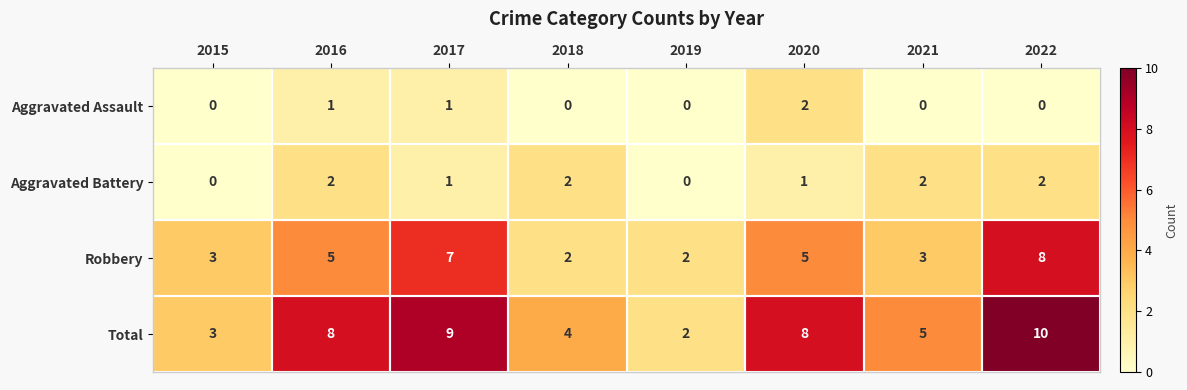

What is the highest value of the Robbery series?

8